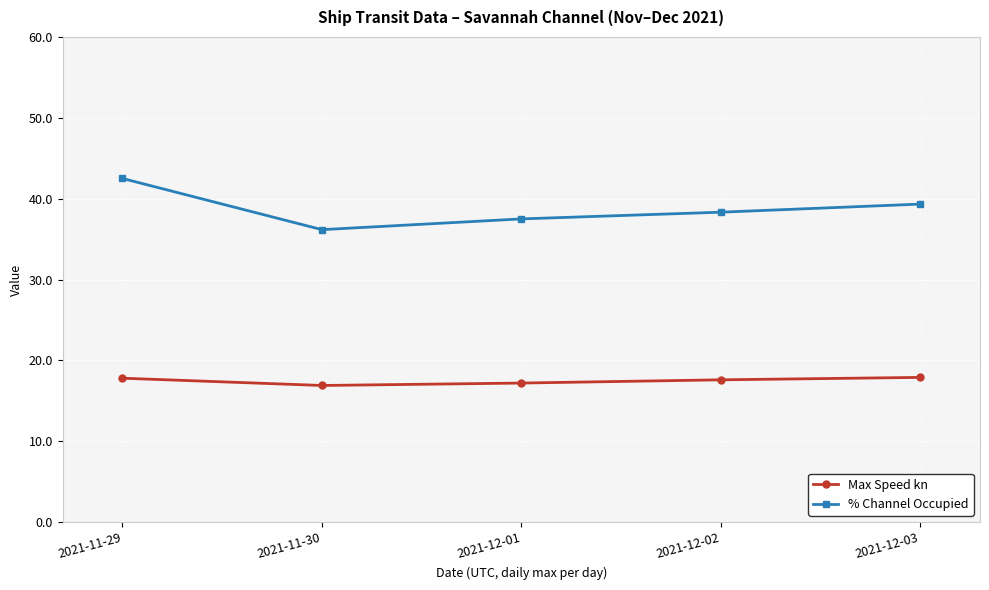

What are all the series names shown in the legend?

Max Speed kn, % Channel Occupied